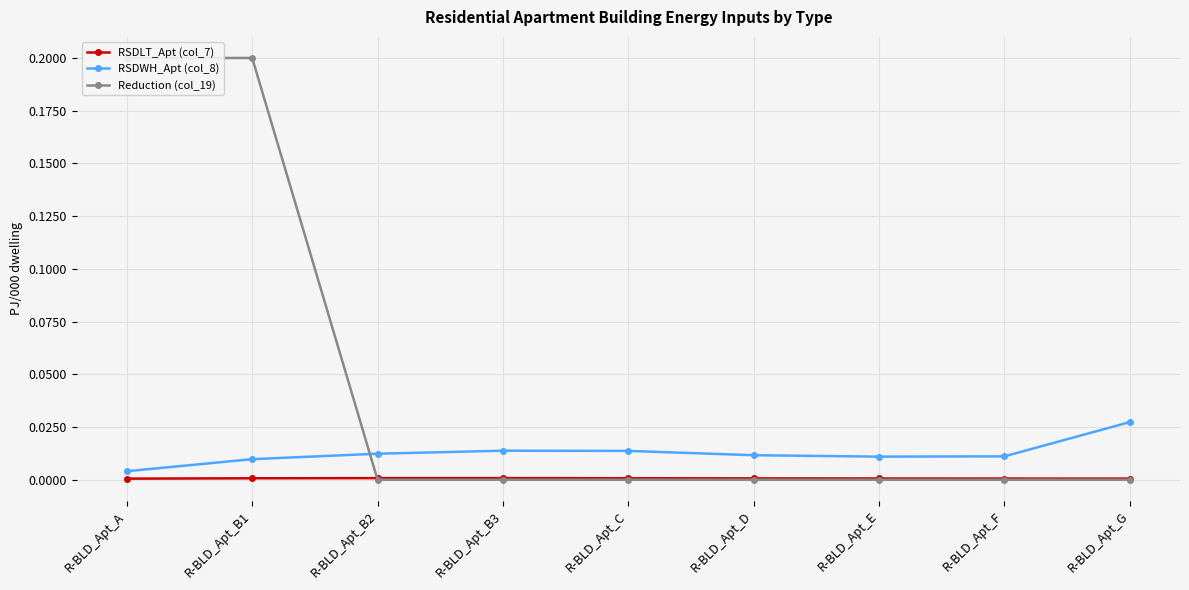

Does the chart display data point markers on the line(s)?

Yes